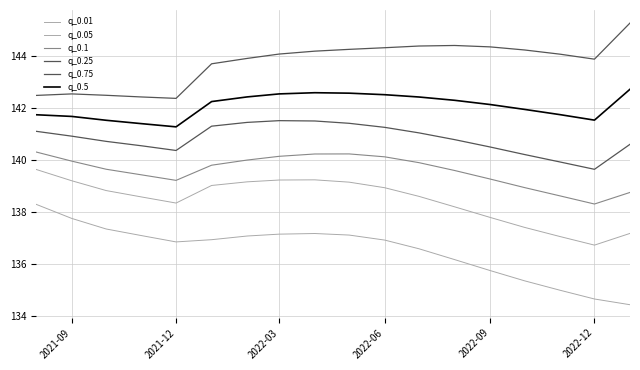

At which label does q_0.01 reach its peak?

2021-09